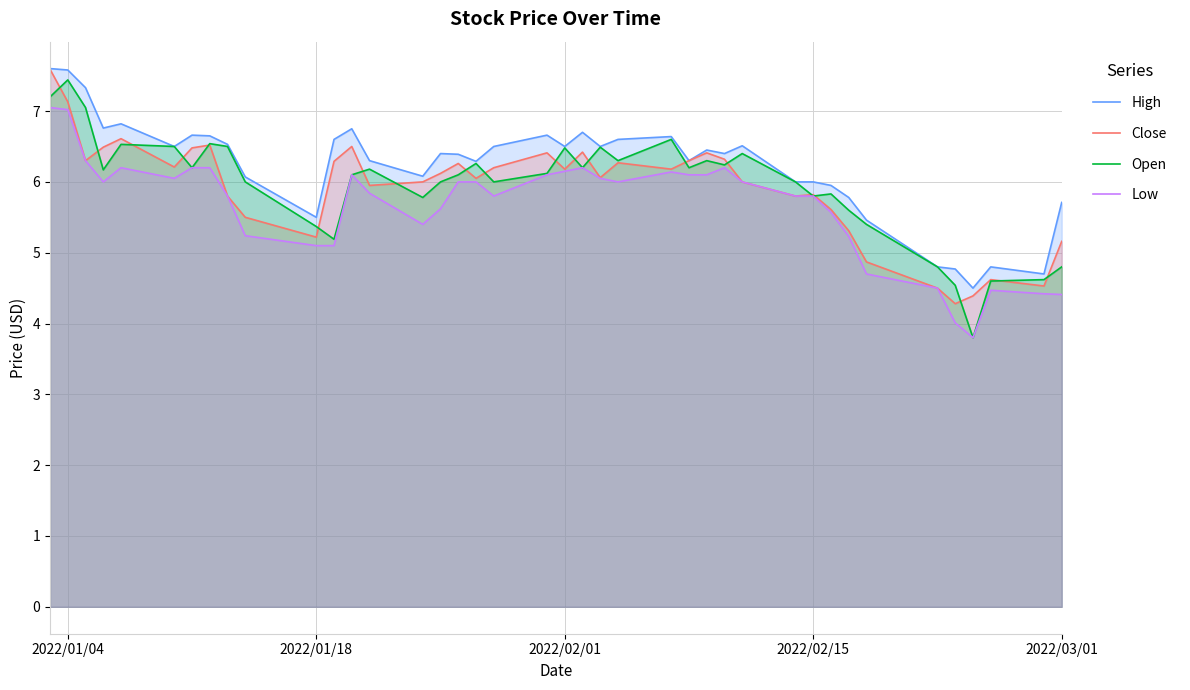

Rank the series by their maximum value, from highest to lowest.

High, Close, Open, Low